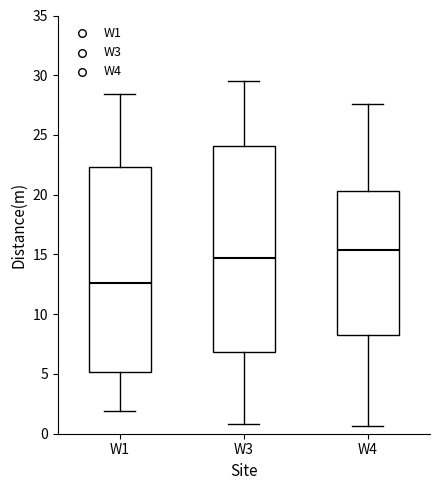

Reading left to right, transcribe this box plot: for each box, give where its median line is, the range the box spans, and where its two whiskers end, as read against the y-axis. The values are not printed on the chart, so give them approximately, as read against the axis.

W1: median 12.5, box 5.0 to 22.5, whiskers 2.0 to 28.5
W3: median 14.5, box 7.0 to 24.0, whiskers 1.0 to 29.5
W4: median 15.5, box 8.5 to 20.5, whiskers 0.5 to 27.5